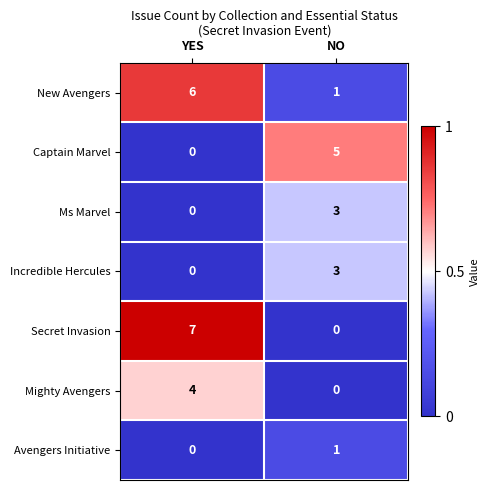

What is the maximum value for Captain Marvel?

5